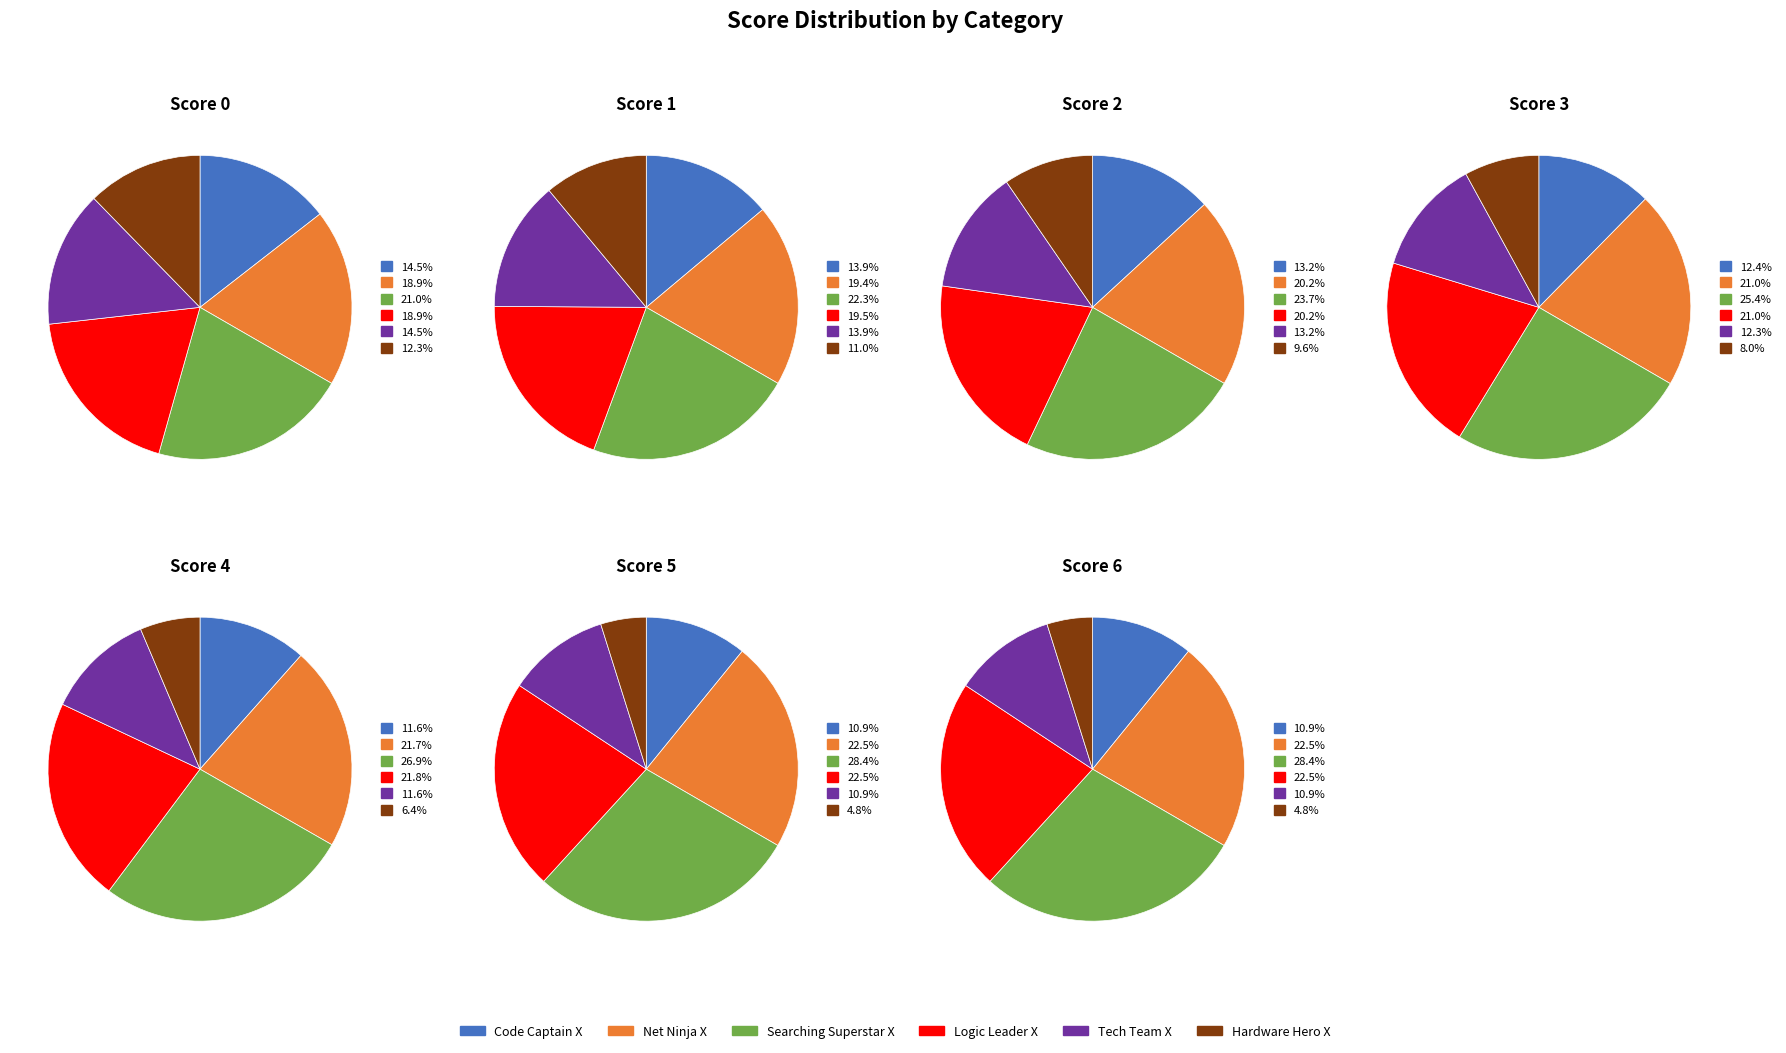

Is the sum of 1 and 0 greater than half?

No